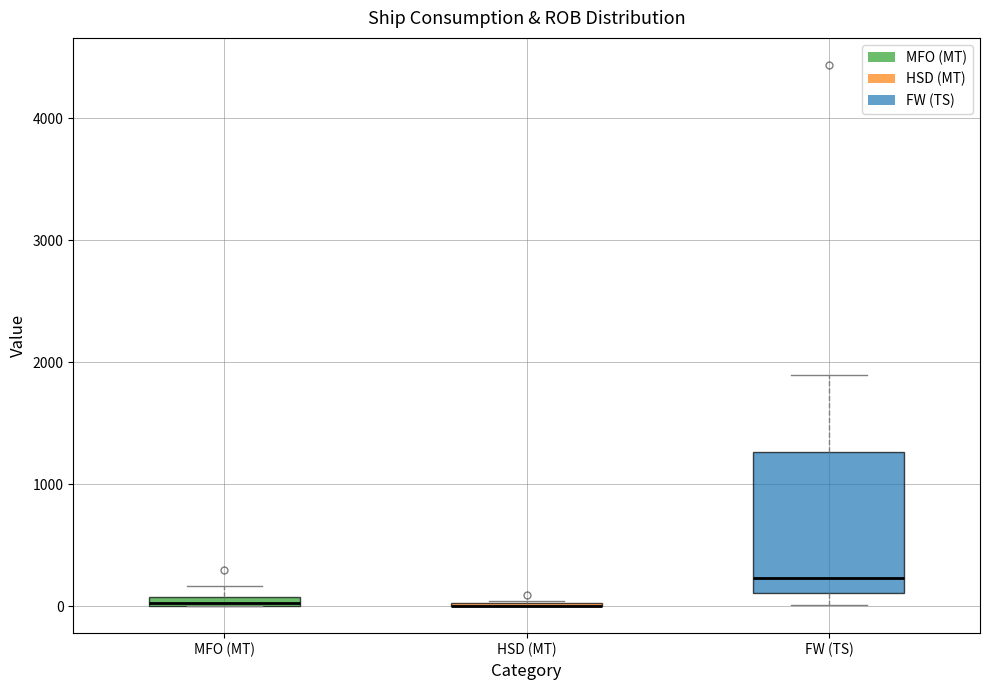

Where is the lower edge of the box for MFO (MT) on the y-axis? The values are not printed on the chart, so give them approximately, as read against the axis.

0